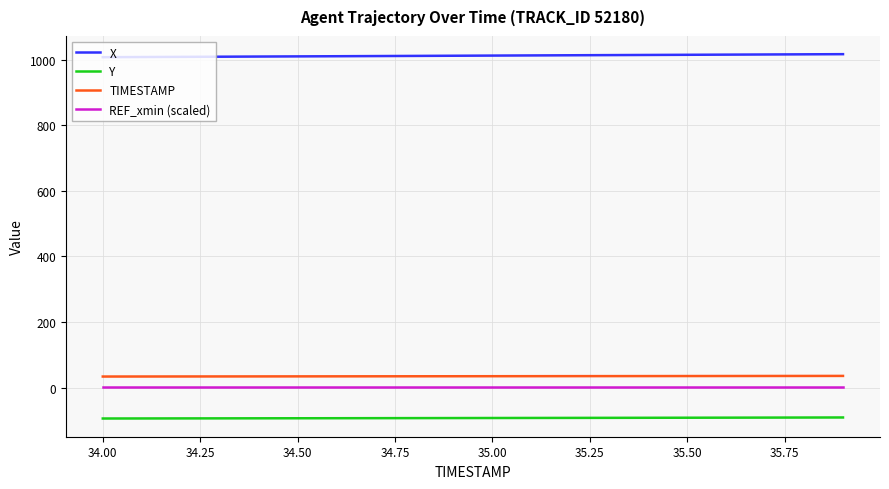

What is the difference between the maximum and minimum values in the TIMESTAMP series?

1.9